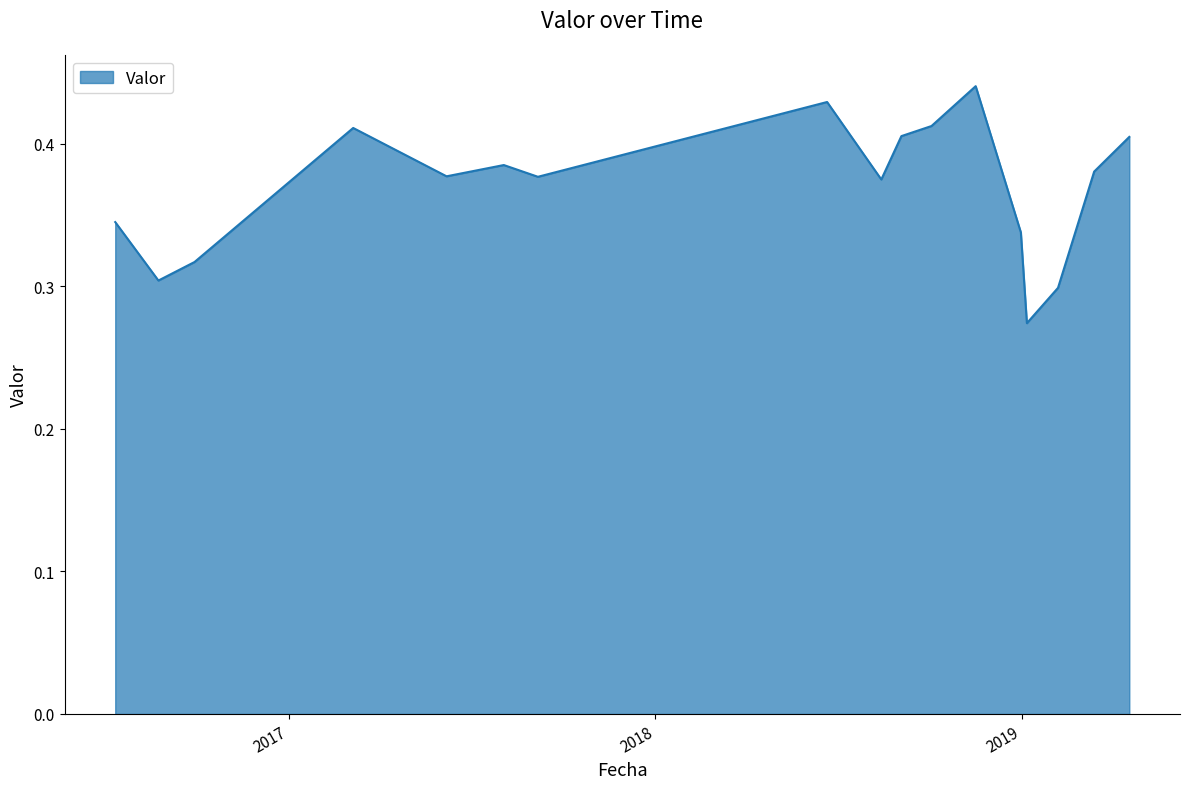

Which category has the highest value across all series?

2018-11-16